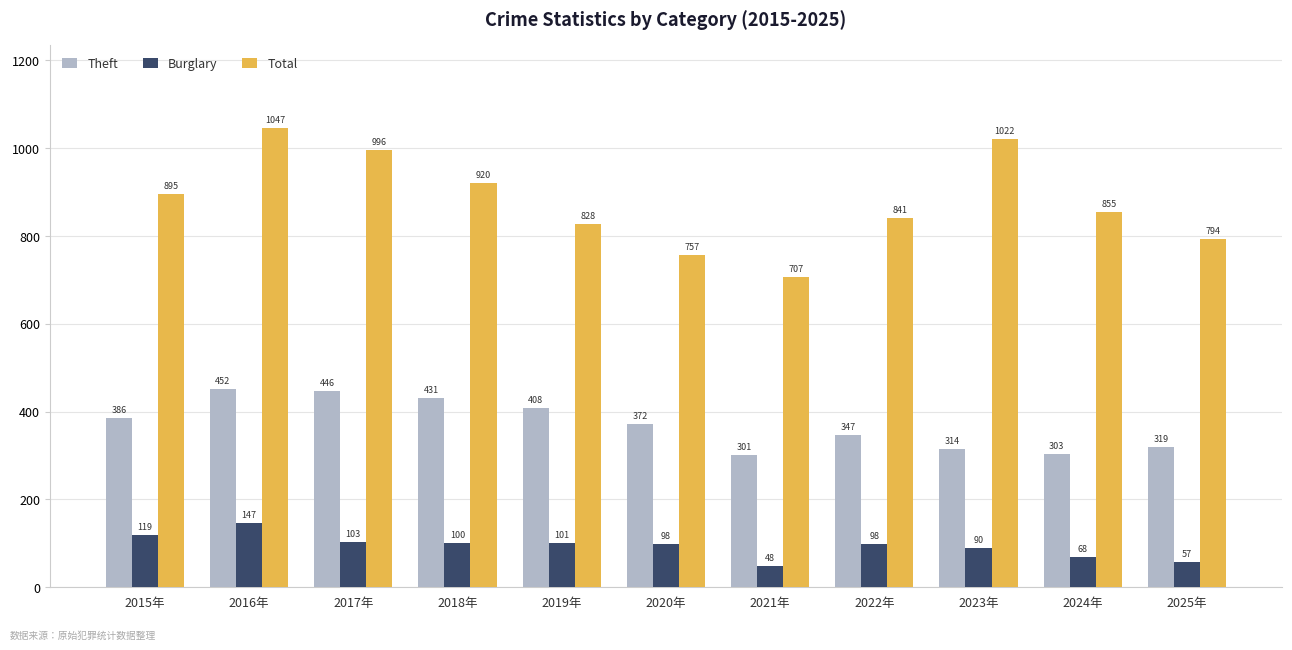

What is the difference between the second highest and minimum values in the Burglary series?

71